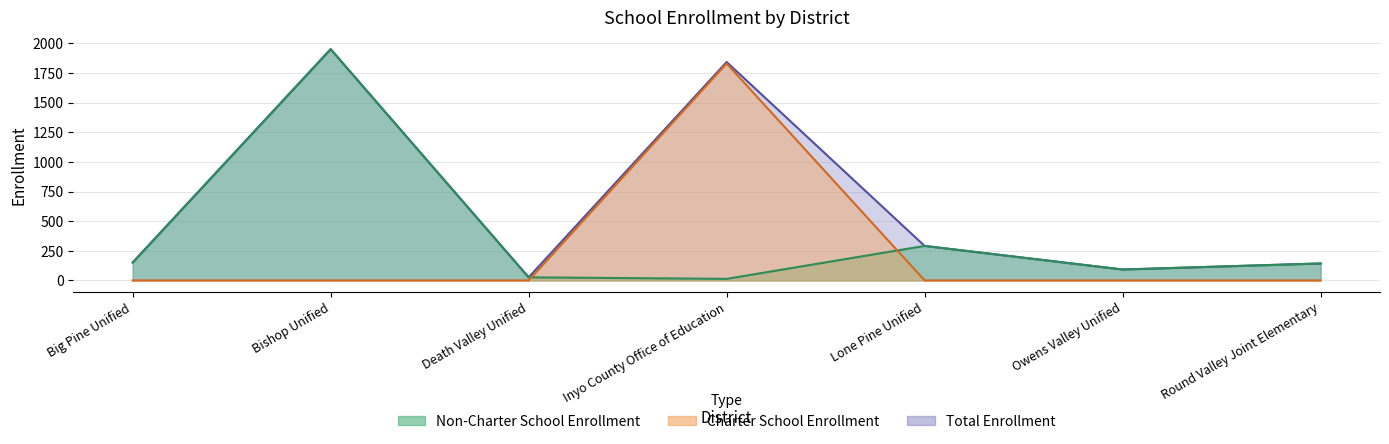

Between which two adjacent categories do Charter School Enrollment and Non-Charter School Enrollment first intersect?

Death Valley Unified and Inyo County Office of Education